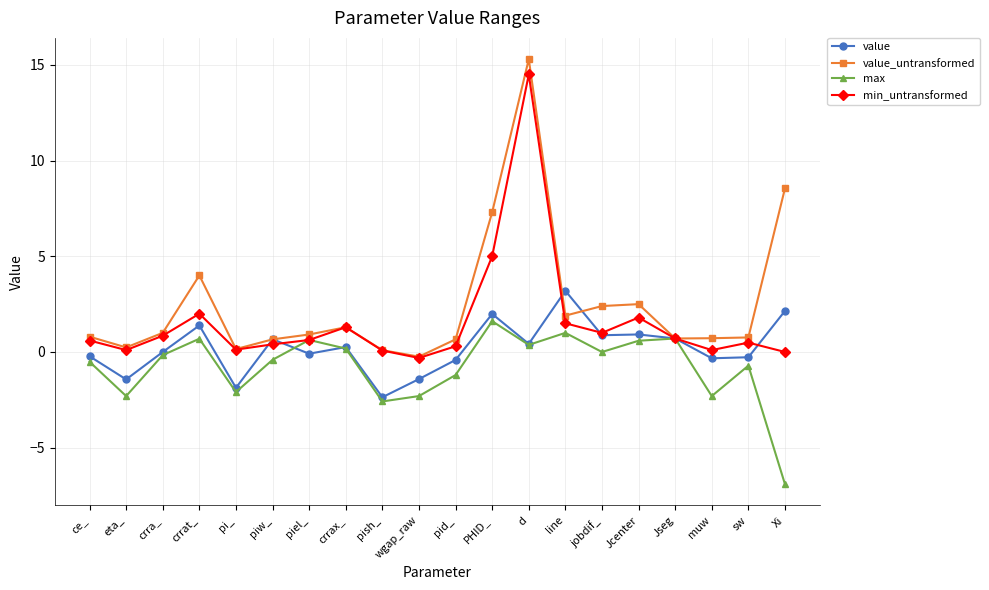

What is the smallest value displayed?

-6.9